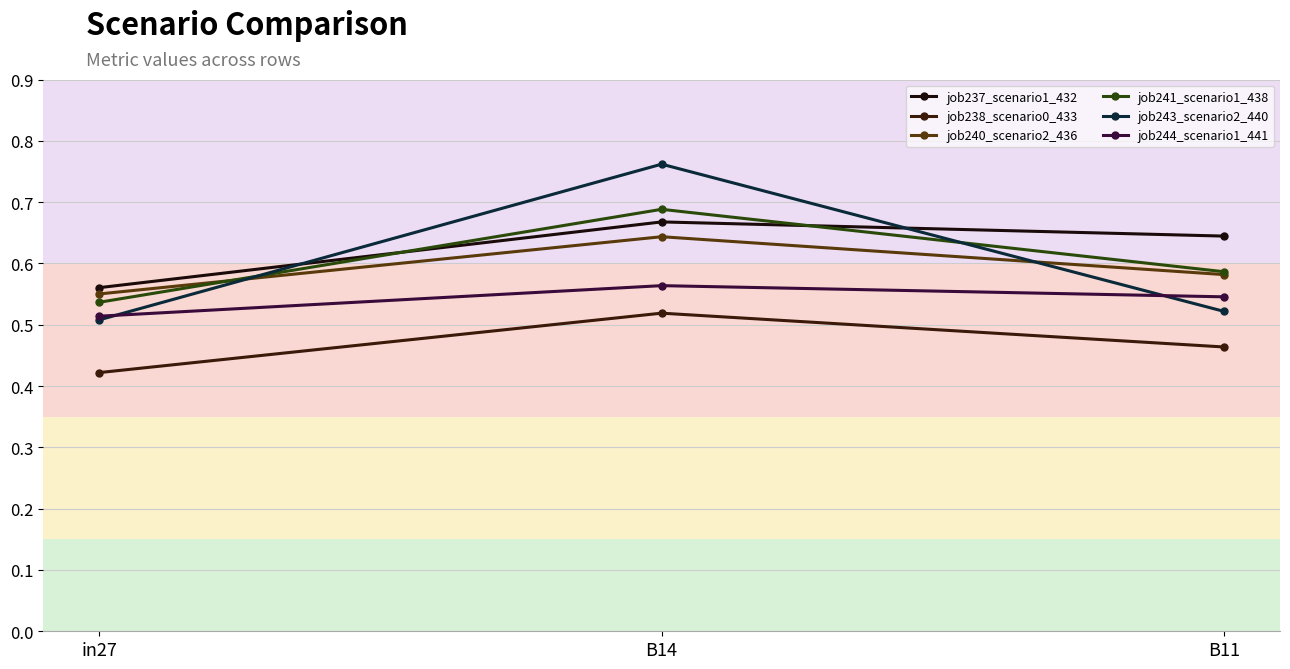

What is the value of the job240_scenario2_436 point at the 1st from the left?

0.6